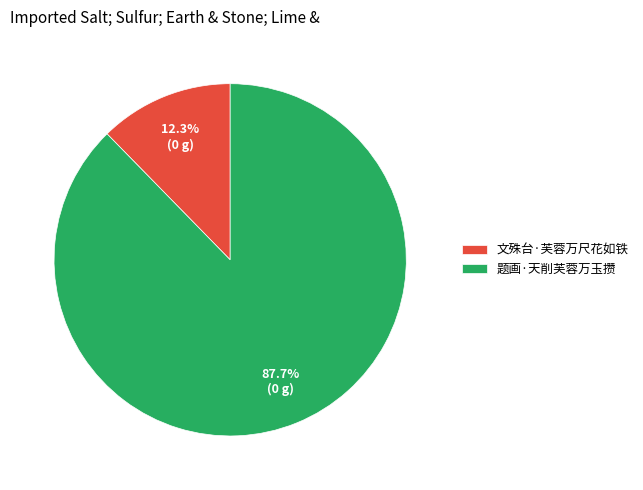

What percentage is the 题画·天削芙蓉万玉攒 slice, to the nearest percent?

88%